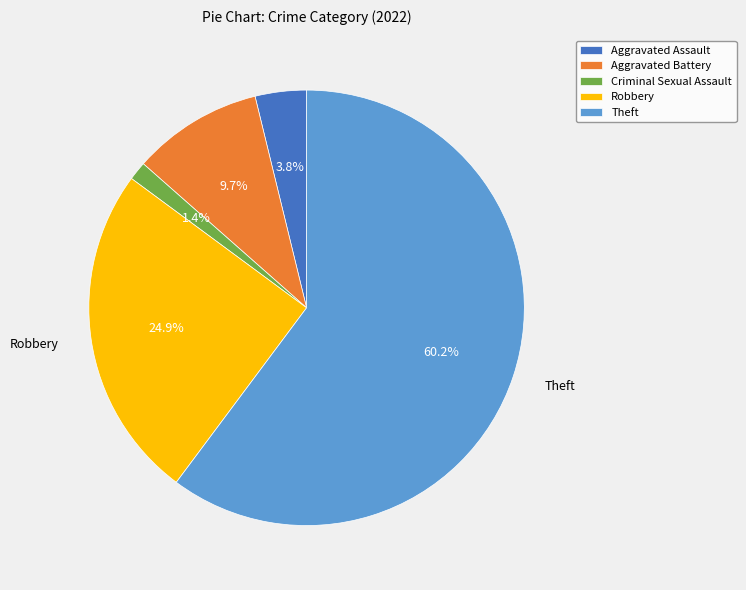

To the nearest percent, what is the combined percentage of Aggravated Assault and Robbery?

29%